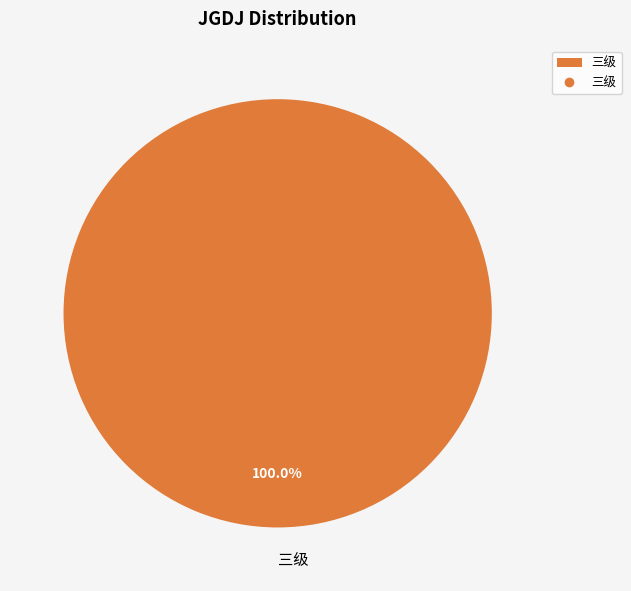

Rank the categories by value from highest to lowest.

三级